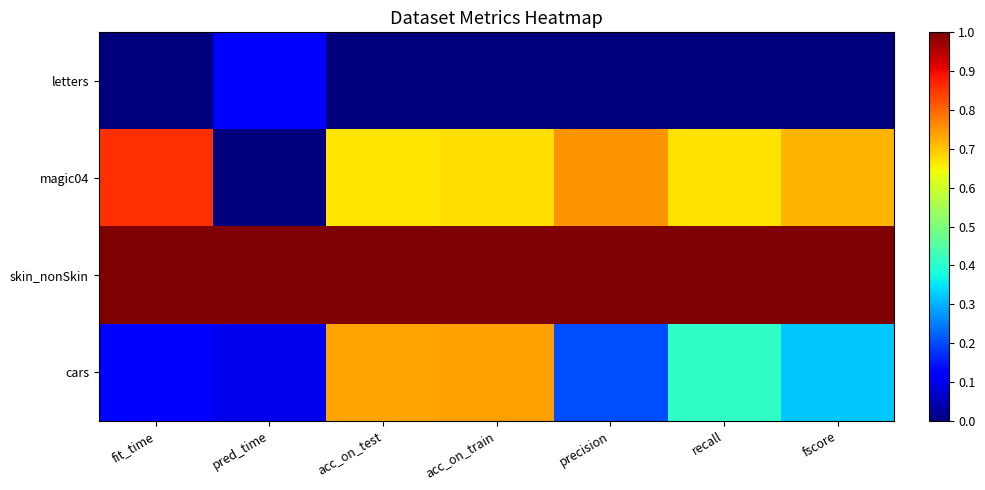

How many data points does each series have?

7